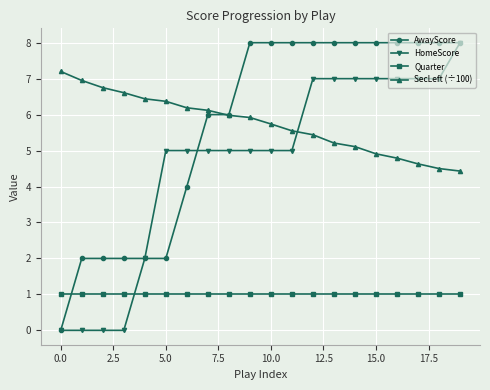

What is the maximum value shown in the chart?

8.0